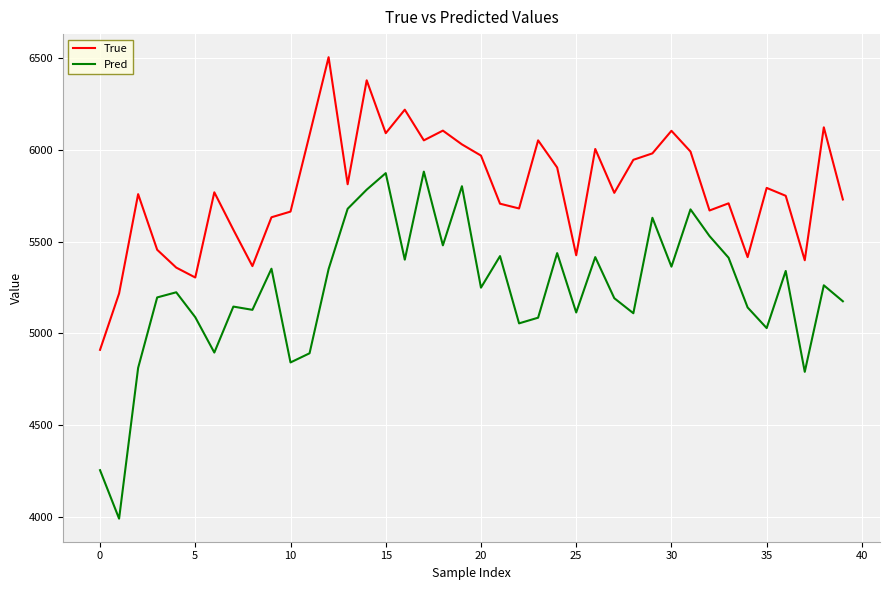

What is the sum of all Pred values?

209519.7